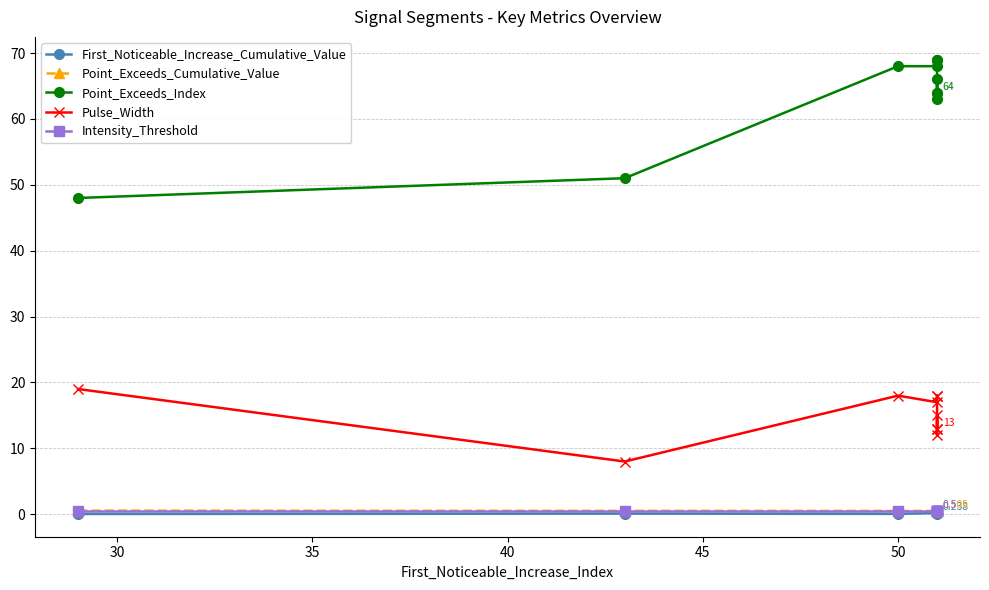

The value of First_Noticeable_Increase_Cumulative_Value at 25 is 0.1. True or false?

False